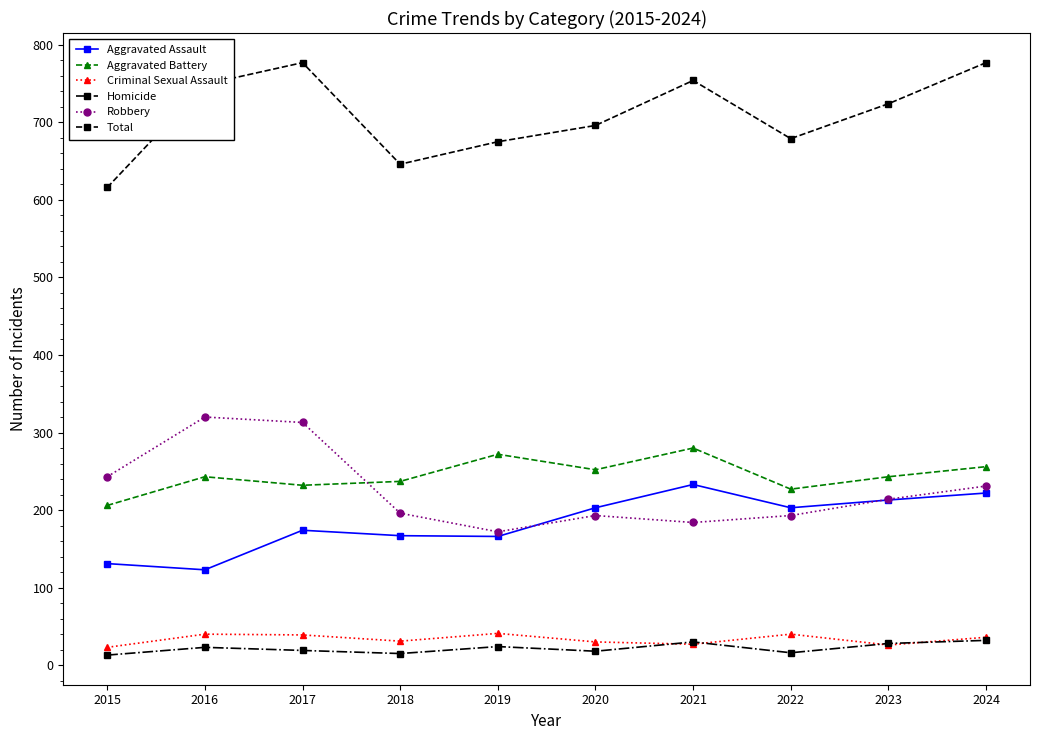

Rank the series at 2016 from highest to lowest value.

Total, Robbery, Aggravated Battery, Aggravated Assault, Criminal Sexual Assault, Homicide